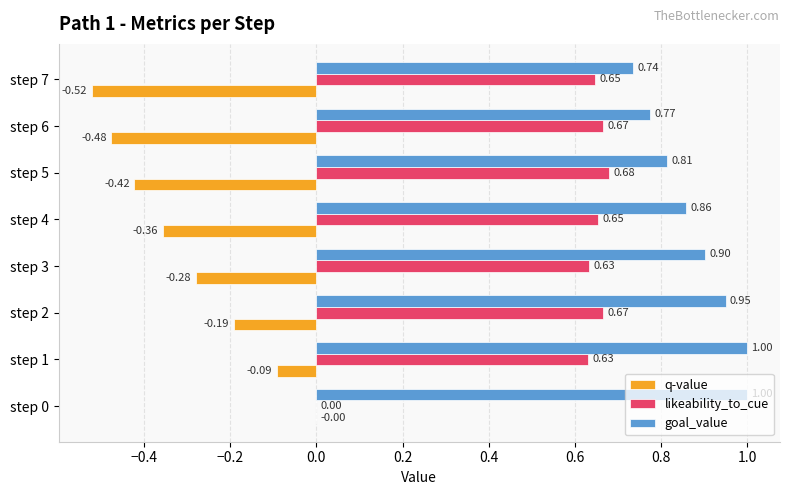

Which series has the largest total across all categories?

goal_value